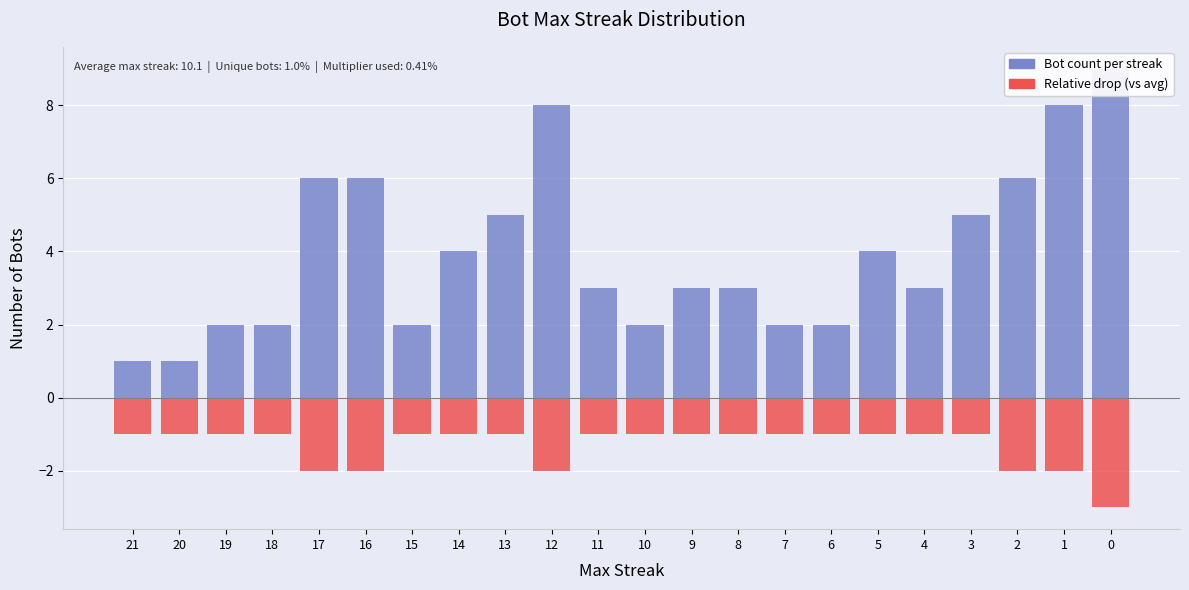

Reading left to right, transcribe all the data shown in this chart.

Bot count per streak: 21=1	20=1	19=2	18=2	17=6	16=6	15=2	14=4	13=5	12=8	11=3	10=2	9=3	8=3	7=2	6=2	5=4	4=3	3=5	2=6	1=8	0=9
Relative drop (vs avg): 21=-1	20=-1	19=-1	18=-1	17=-2	16=-2	15=-1	14=-1	13=-1	12=-2	11=-1	10=-1	9=-1	8=-1	7=-1	6=-1	5=-1	4=-1	3=-1	2=-2	1=-2	0=-3